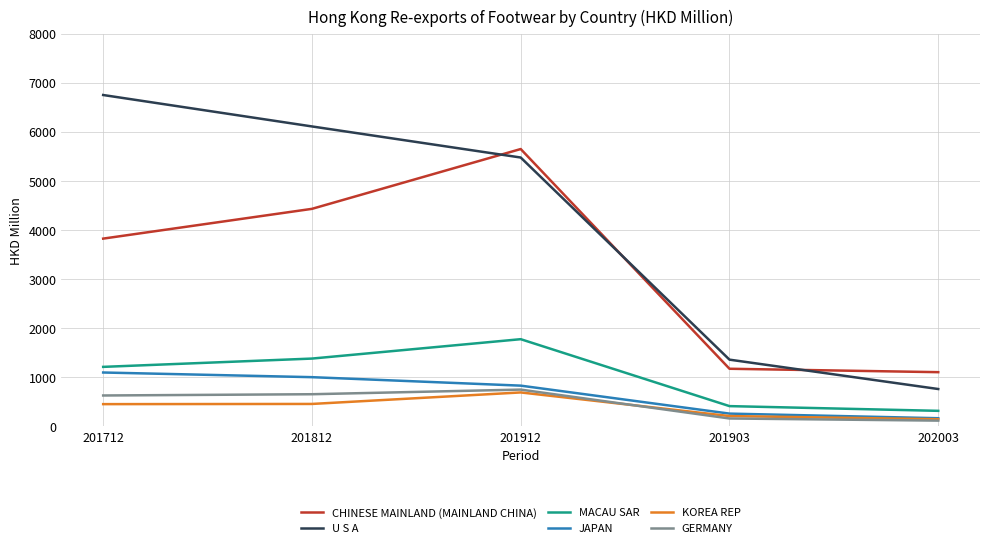

The value of CHINESE MAINLAND (MAINLAND CHINA) at 201903 is 1174.3. True or false?

True